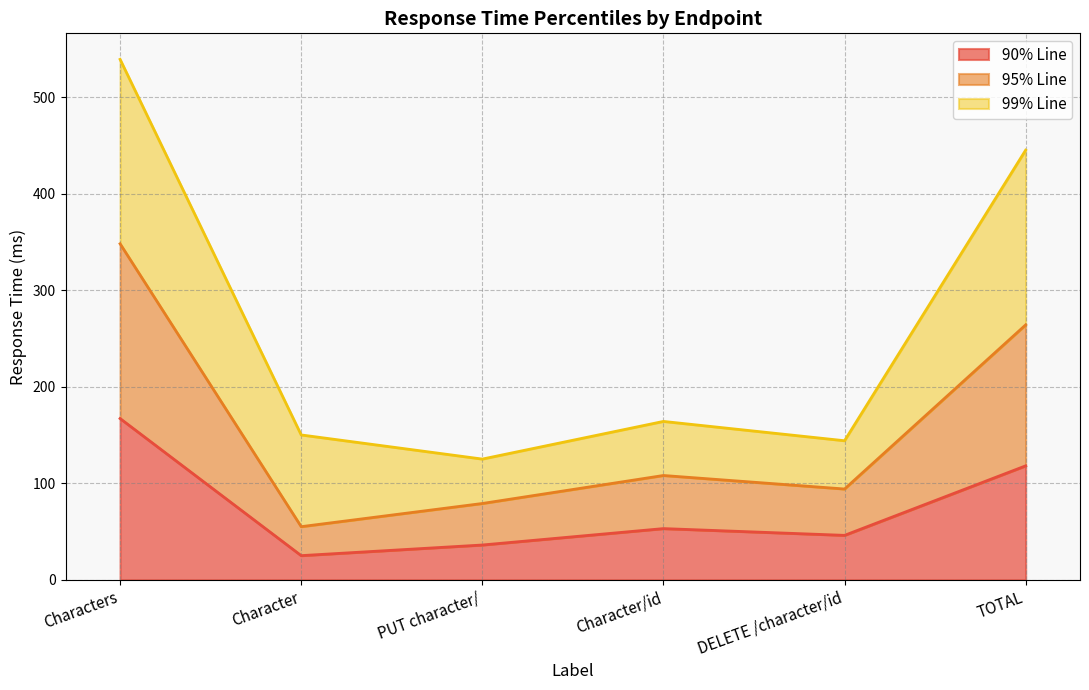

What is the total value across all series at DELETE /character/id?

144